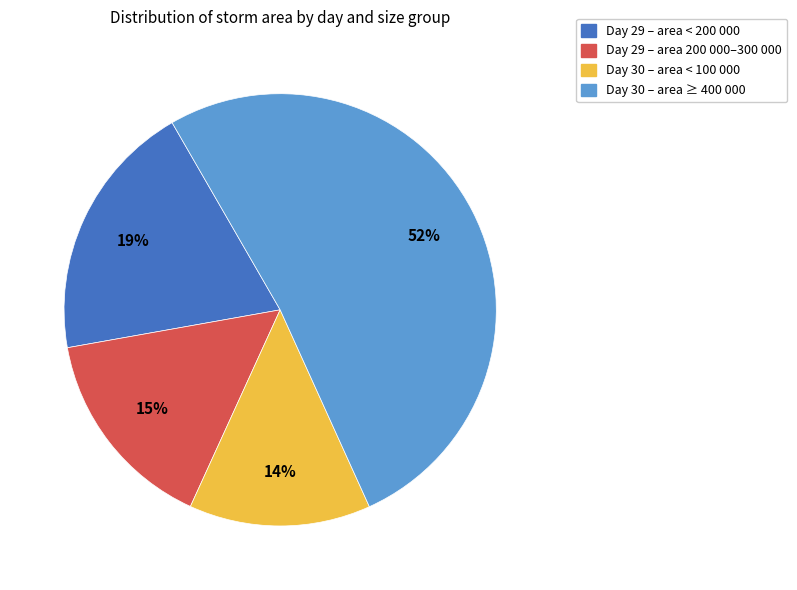

Is there any slice that represents more than half of the pie?

Yes